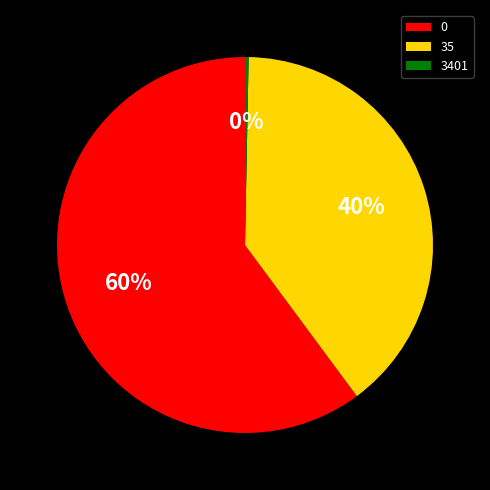

How many segments does this pie chart have?

3